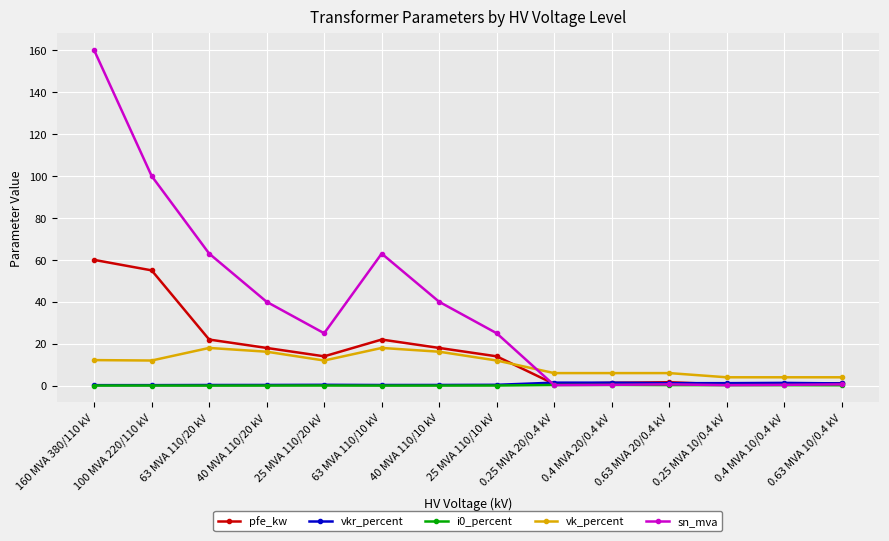

What is the lowest value of the vk_percent series?

4.0